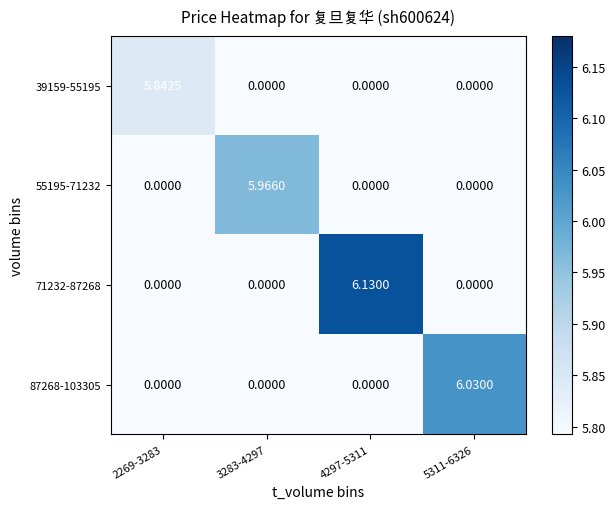

List the series in order of their peak value, lowest first.

39159-55195, 55195-71232, 87268-103305, 71232-87268